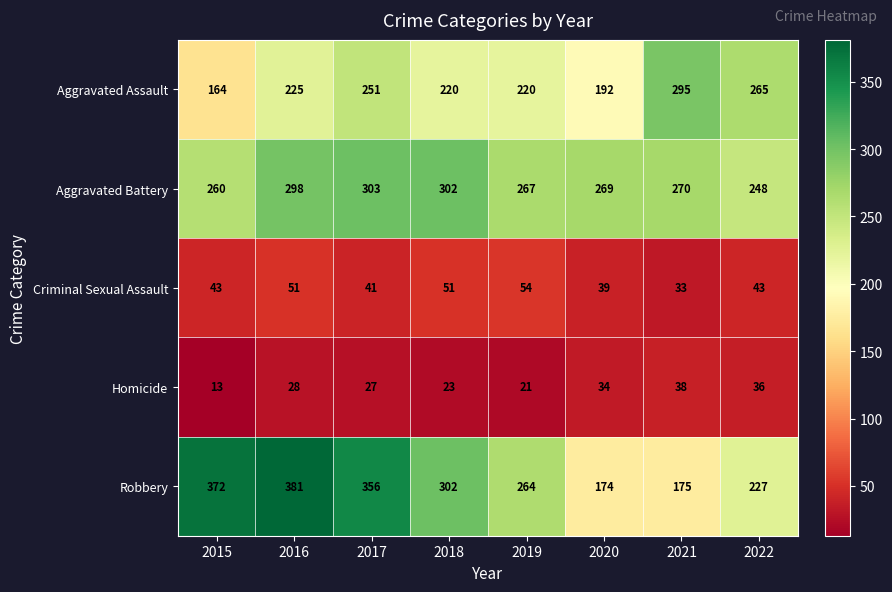

Rank the series at 2022 from lowest to highest value.

Homicide, Criminal Sexual Assault, Robbery, Aggravated Battery, Aggravated Assault